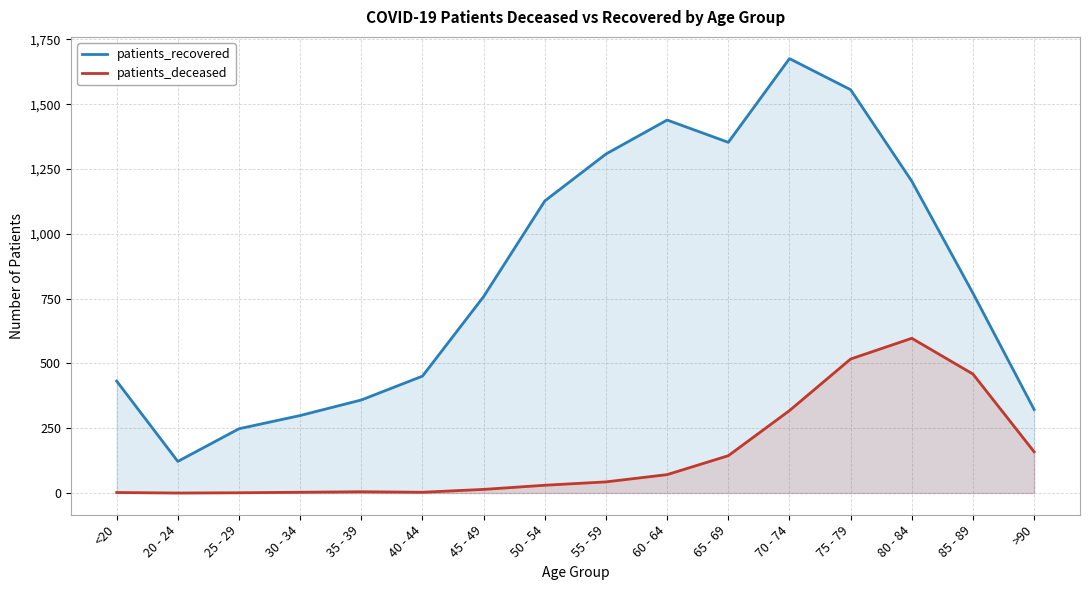

Which series changed the most between 75 - 79 and 80 - 84?

patients_recovered